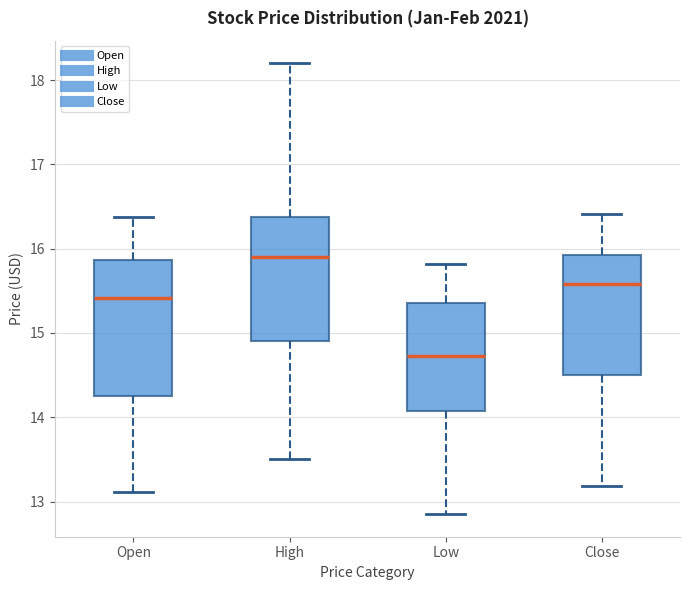

Which box has the lowest median line?

Low